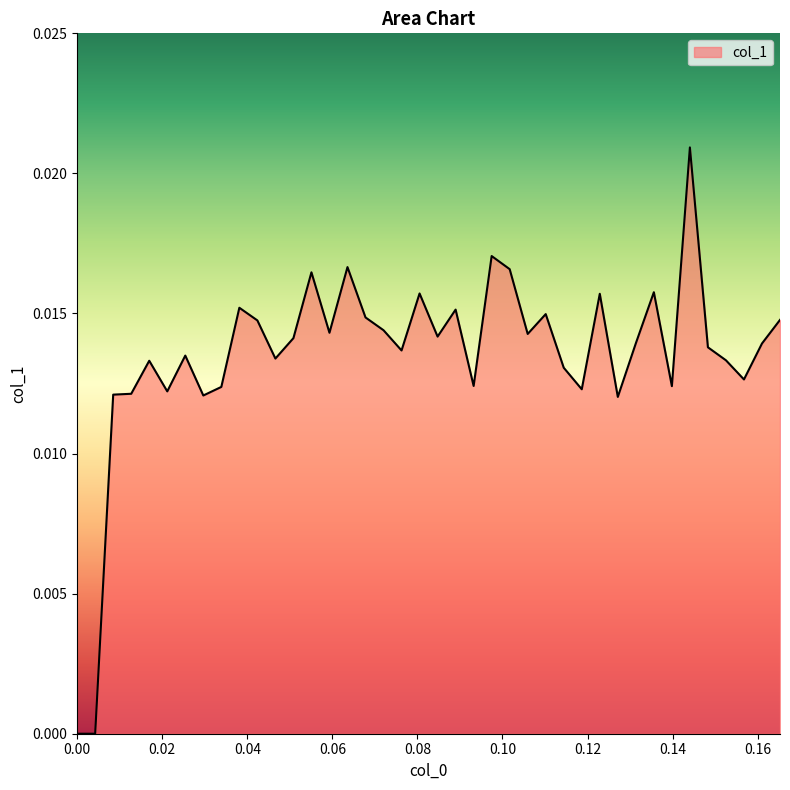

Does the chart display data point markers on the line(s)?

No